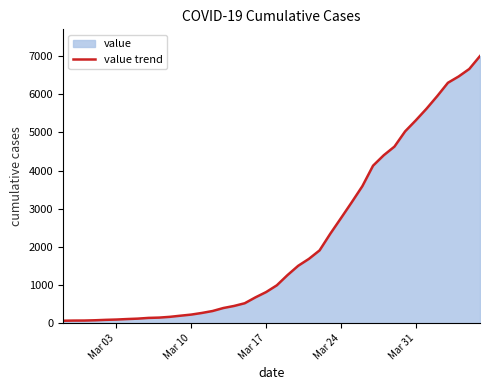

What is the greatest value displayed?

7002